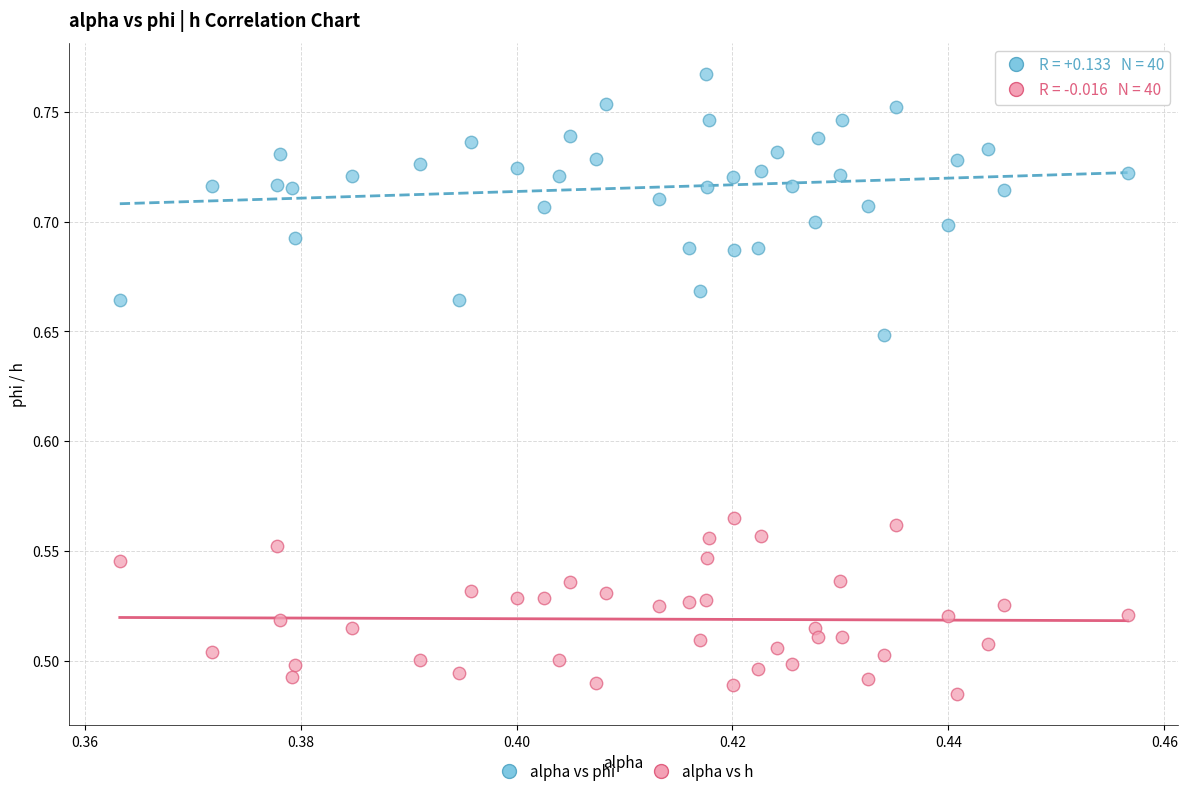

Which series contains the highest Y value?

alpha vs phi